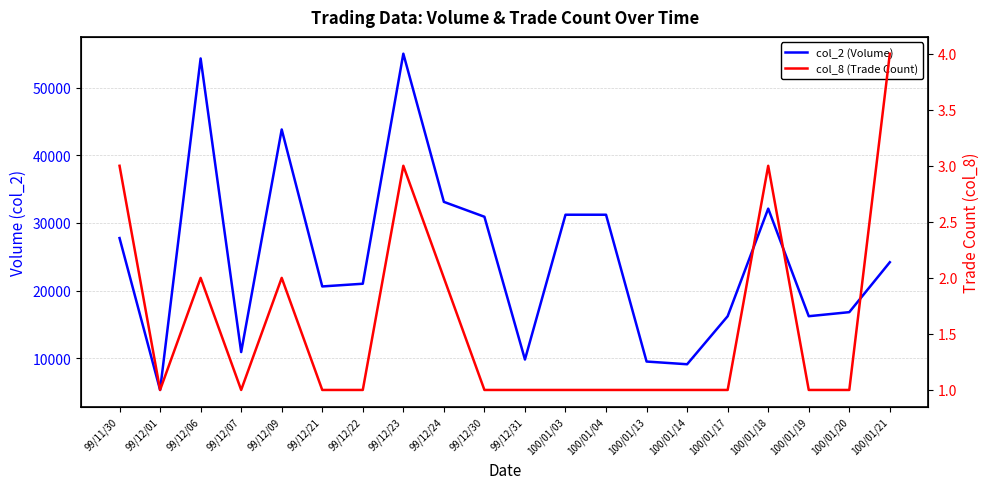

In col_8 (Trade Count), how many points are lower than both neighbors (excluding endpoints)?

2